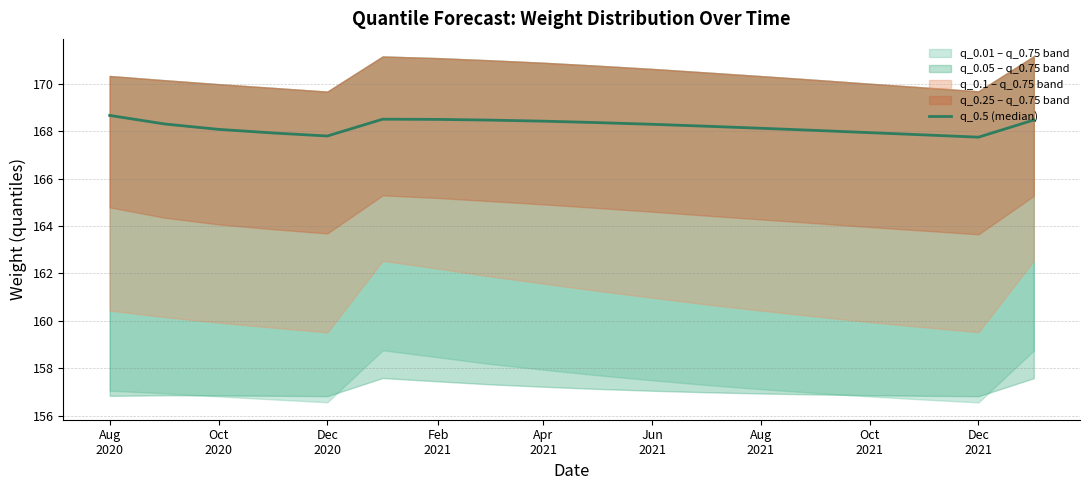

Reading left to right, list all the values displayed in this chart.

168.7	168.3	168.1	167.9	167.8	168.5	168.5	168.5	168.4	168.4	168.3	168.2	168.1	168.0	167.9	167.8	167.8	168.5